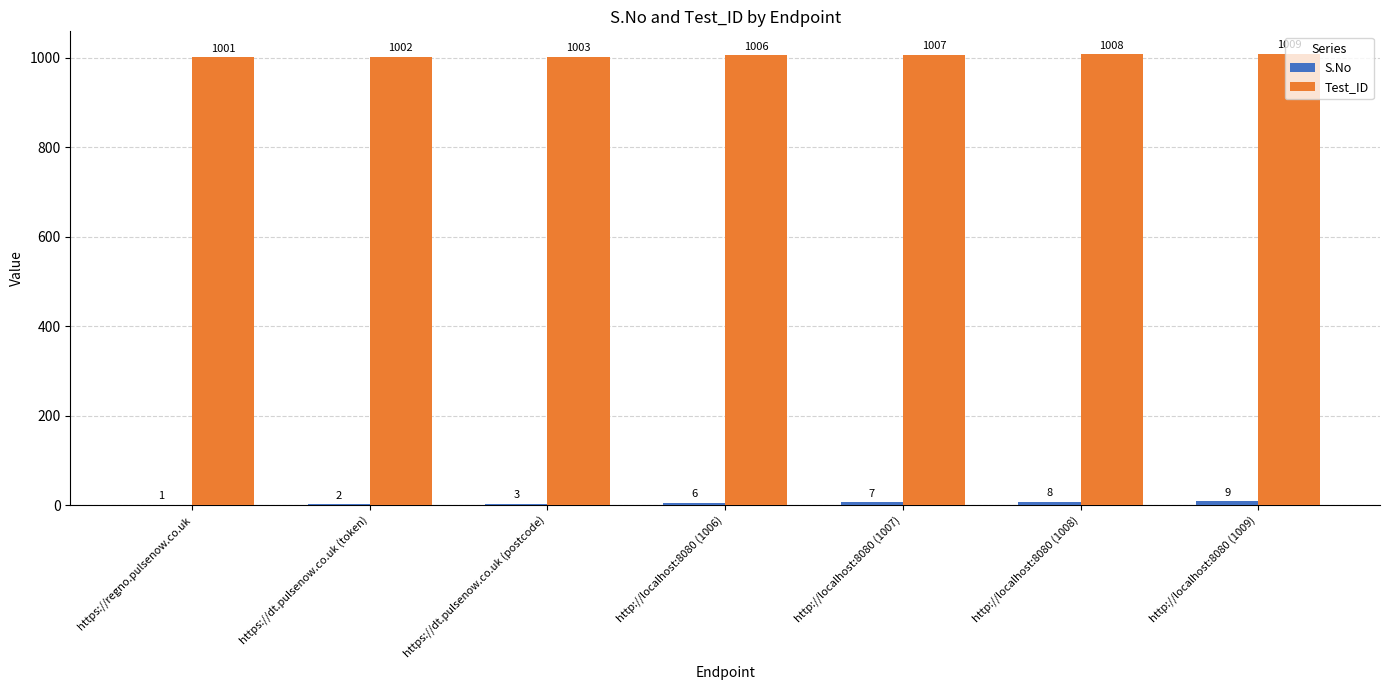

At which label is Test_ID closest to 1005?

http://localhost:8080 (1006)